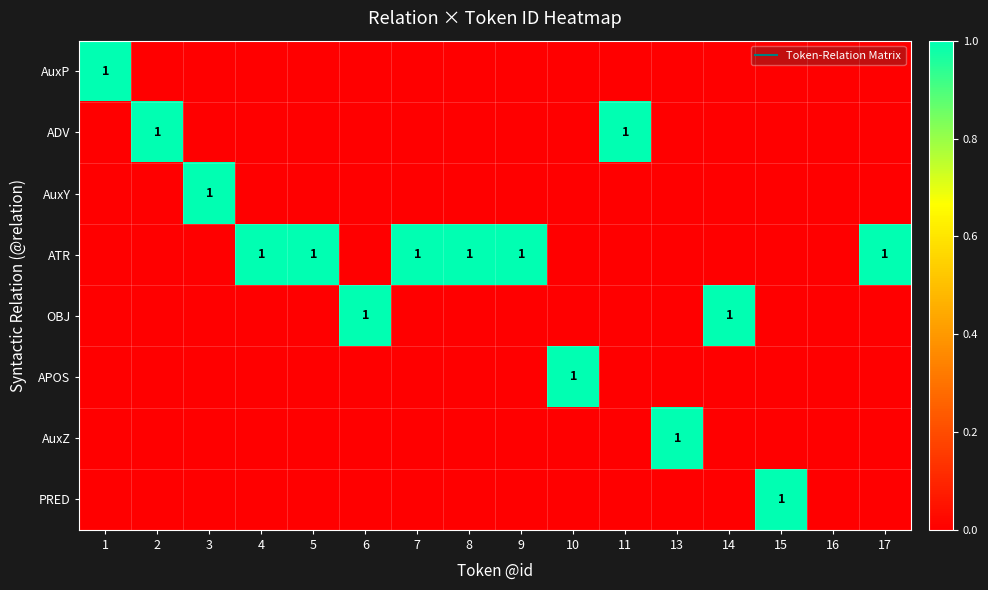

What is the difference between the maximum and minimum values in the OBJ series?

1